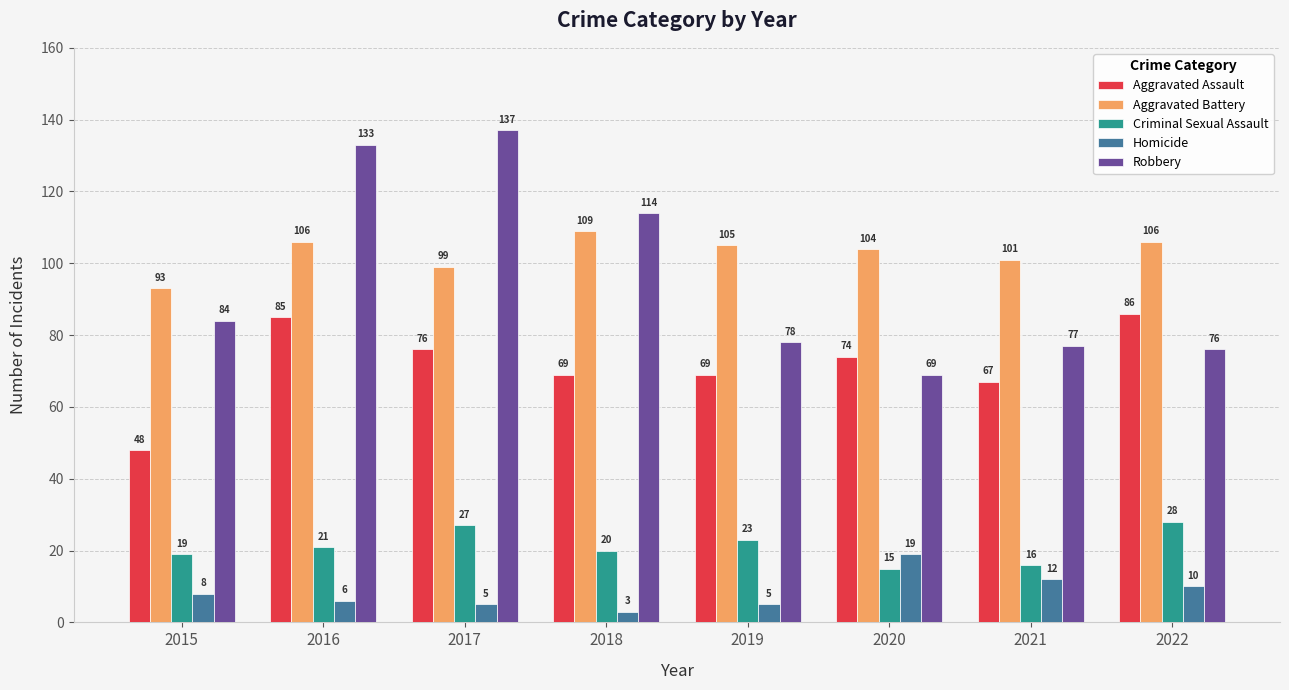

Reading right to left, extract all data points from this chart.

Aggravated Assault: 2022=86	2021=67	2020=74	2019=69	2018=69	2017=76	2016=85	2015=48
Aggravated Battery: 2022=106	2021=101	2020=104	2019=105	2018=109	2017=99	2016=106	2015=93
Criminal Sexual Assault: 2022=28	2021=16	2020=15	2019=23	2018=20	2017=27	2016=21	2015=19
Homicide: 2022=10	2021=12	2020=19	2019=5	2018=3	2017=5	2016=6	2015=8
Robbery: 2022=76	2021=77	2020=69	2019=78	2018=114	2017=137	2016=133	2015=84